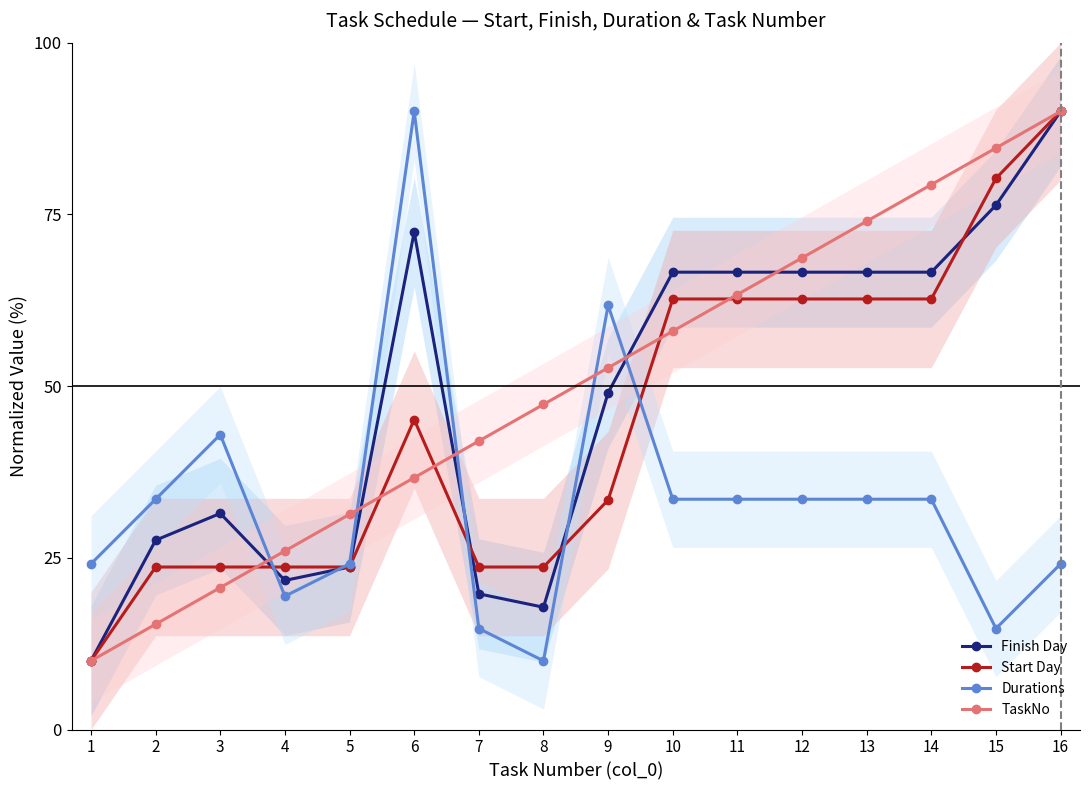

What is the lowest value of the Start Day series?

10.0